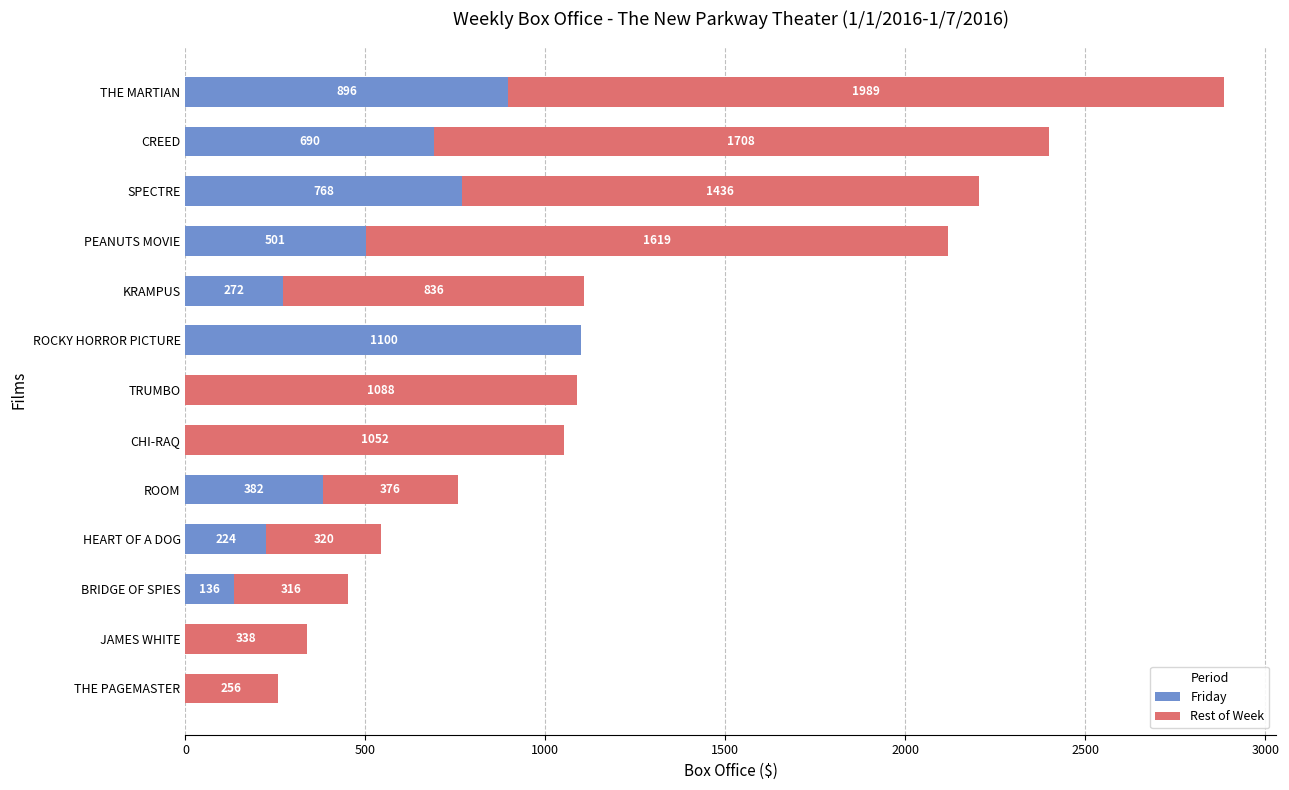

Which category has the highest value in the Friday series?

ROCKY HORROR PICTURE